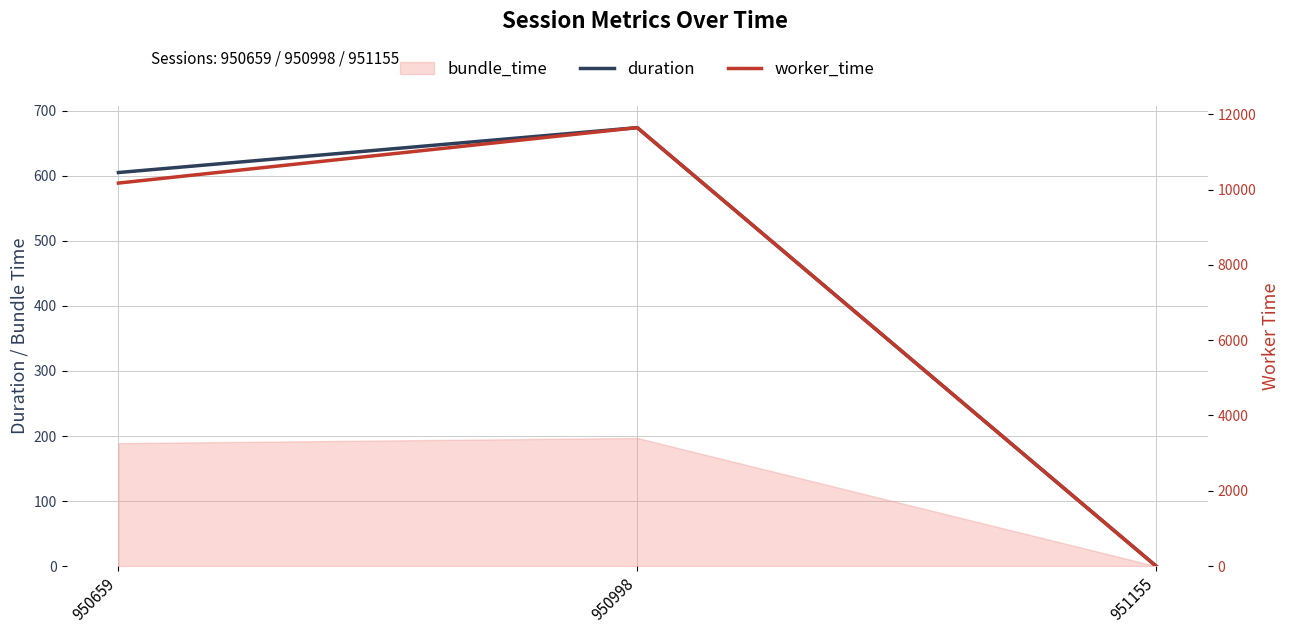

At which category is the sum across all series the highest?

950998